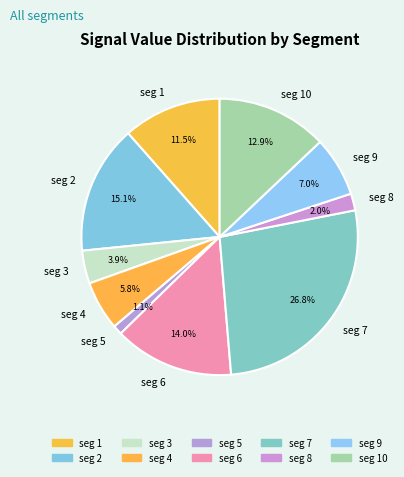

Between seg 9 and seg 6, which is larger?

seg 6